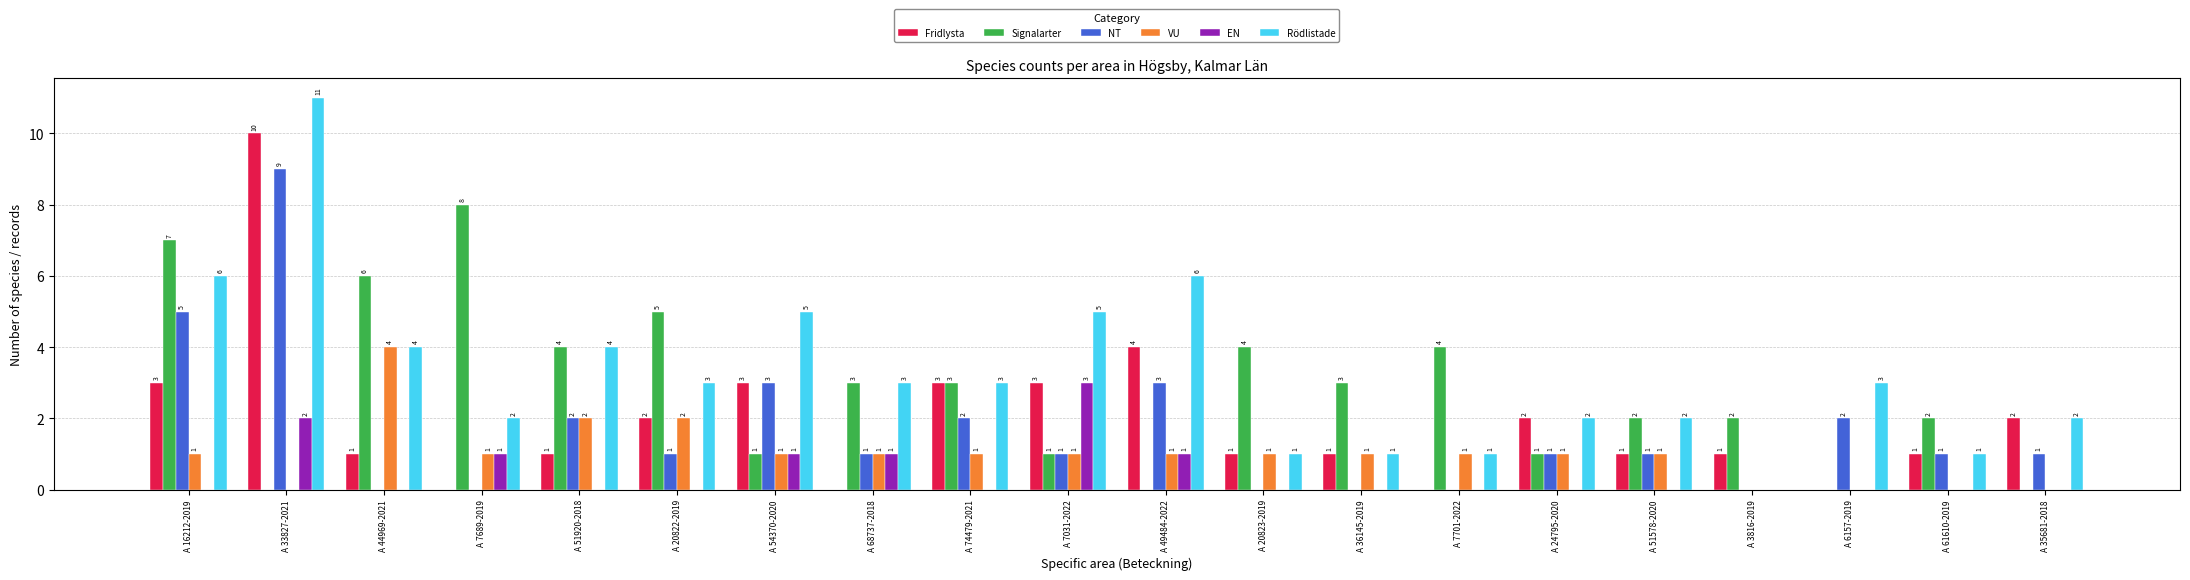

How many distinct data groups are displayed?

6